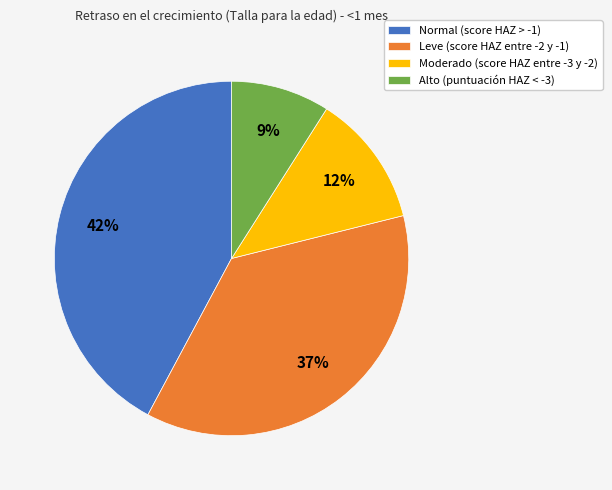

Between Leve (score HAZ entre -2 y -1) and Normal (score HAZ > -1), which is larger?

Normal (score HAZ > -1)